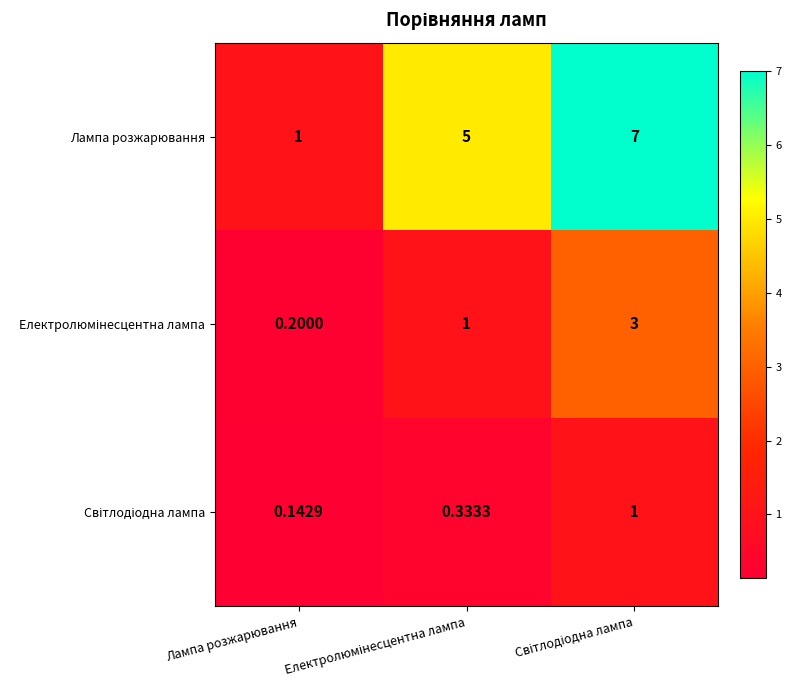

At which category does the chart reach its minimum across all series?

Лампа розжарювання